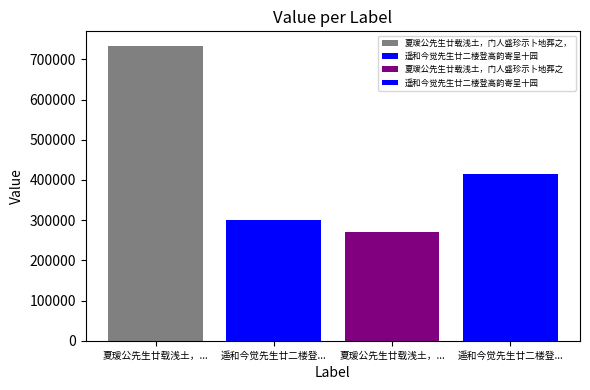

Rank the categories by value from highest to lowest.

夏瑗公先生廿载浅土，门人盛珍示卜地葬之，以其夫人祔焉，诗以志美, 遥和今觉先生廿二楼登高韵寄呈十园, 遥和今觉先生廿二楼登高韵寄呈十园, 夏瑗公先生廿载浅土，门人盛珍示卜地葬之